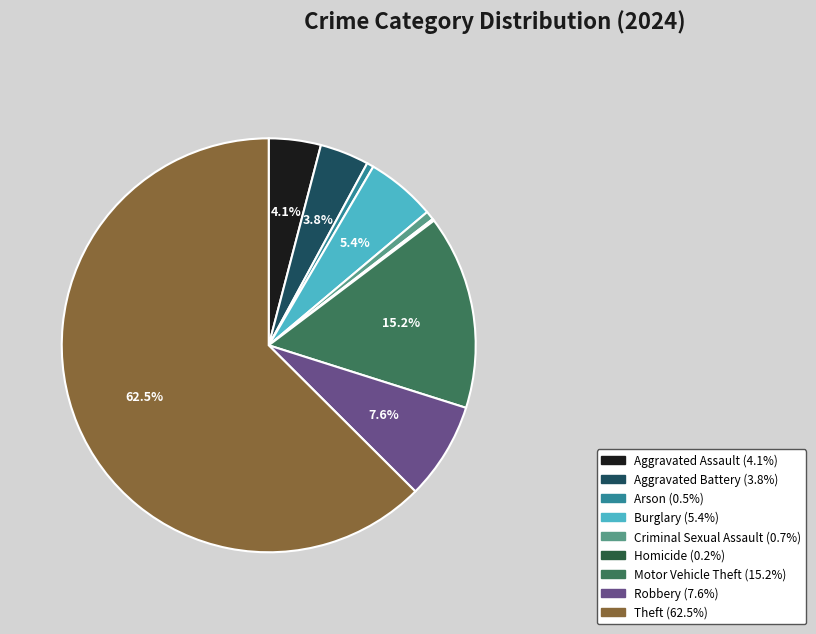

True or false: Theft accounts for 68% of the total.

False